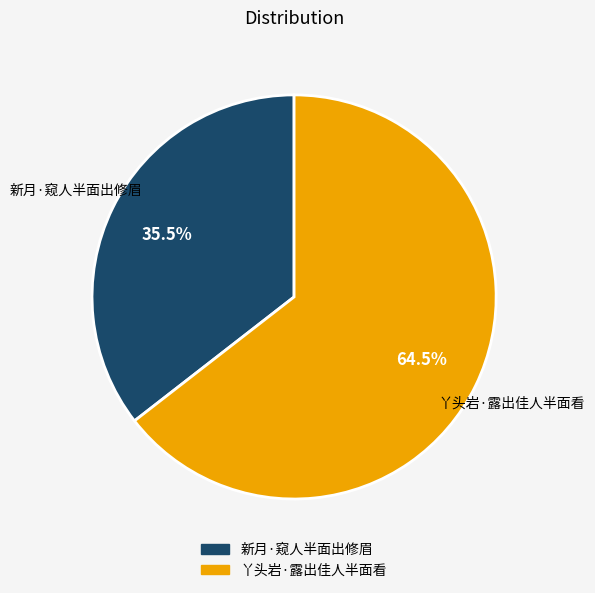

Do 丫头岩·露出佳人半面看 and 新月·窥人半面出修眉 together represent more than half of the pie?

Yes